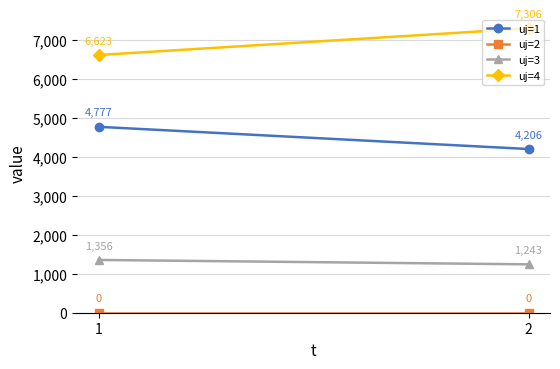

What is the value of the uj=1 point at the 1st from the left?

4777.1